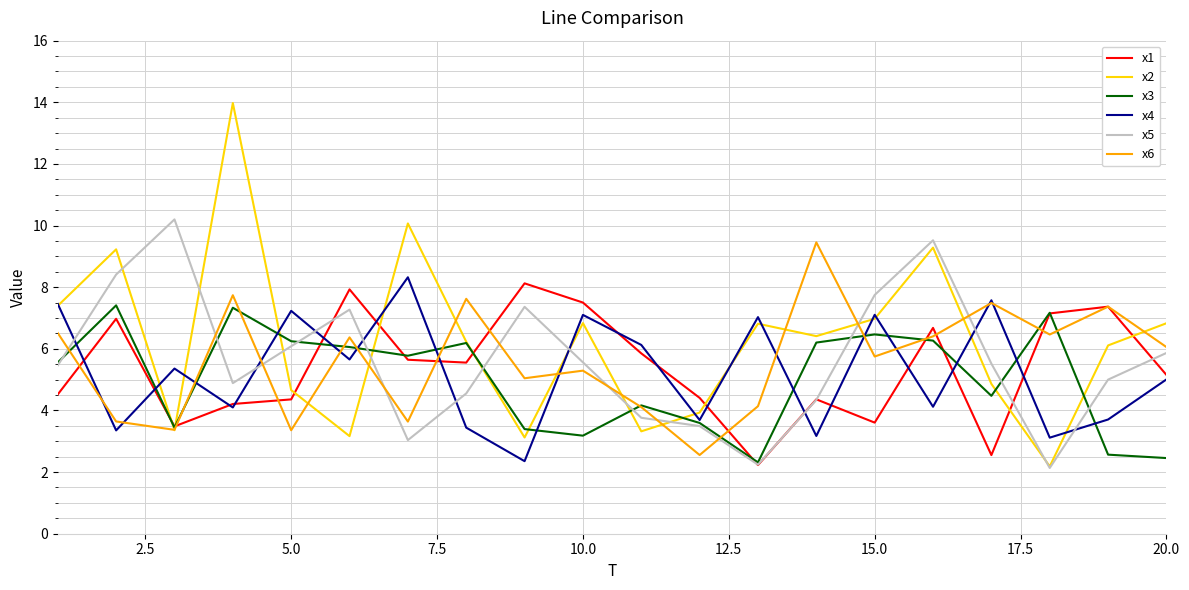

What is the difference between the maximum and second lowest values in the x2 series?

10.9